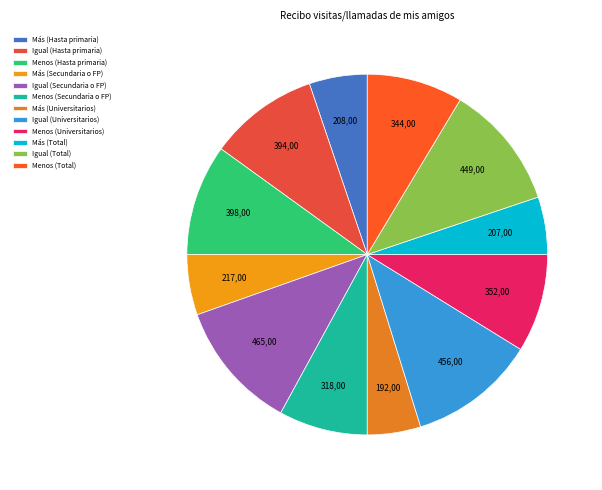

Count the number of slices in the pie.

12